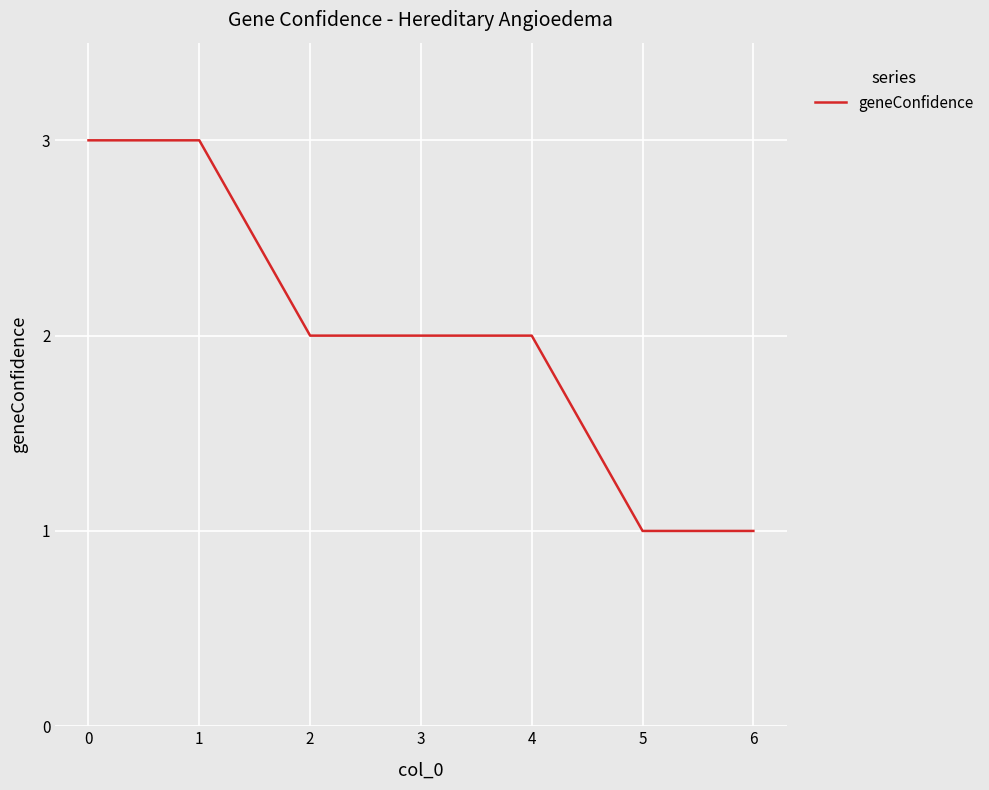

What is the greatest value displayed?

3